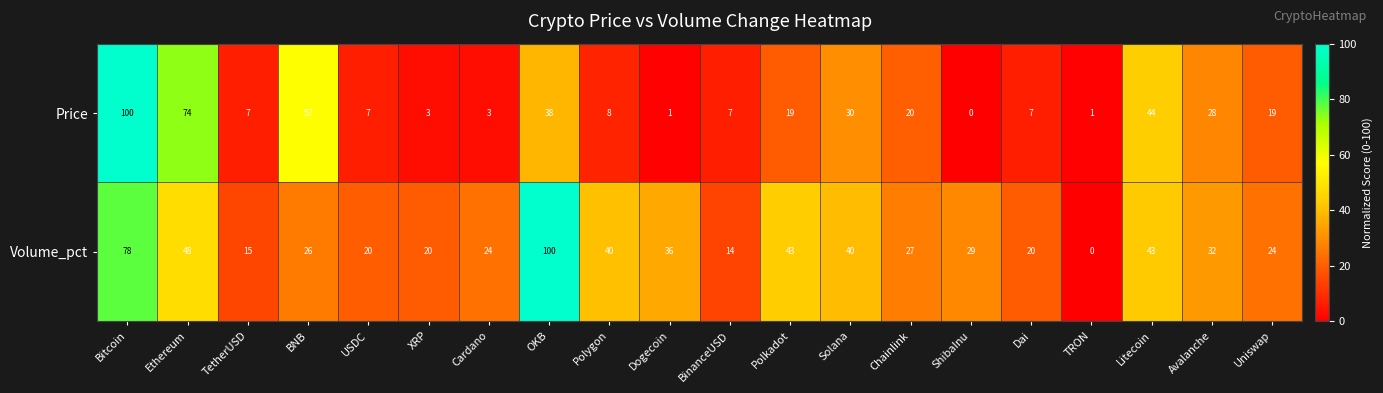

What is the difference between the maximum and minimum values in the Price series?

100